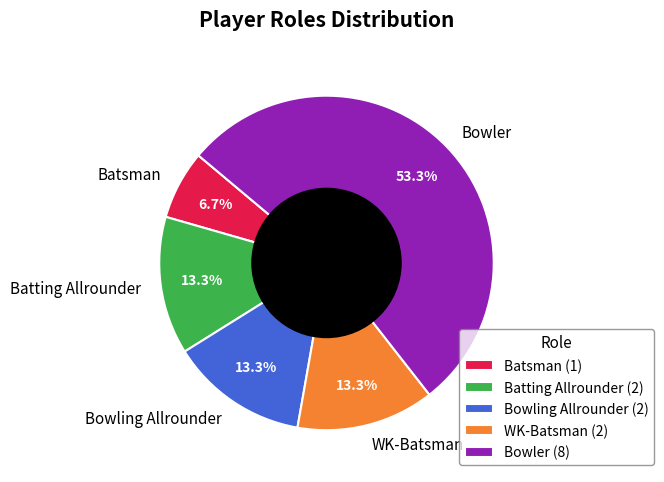

What portion of the pie excludes Batting Allrounder?

86.7%